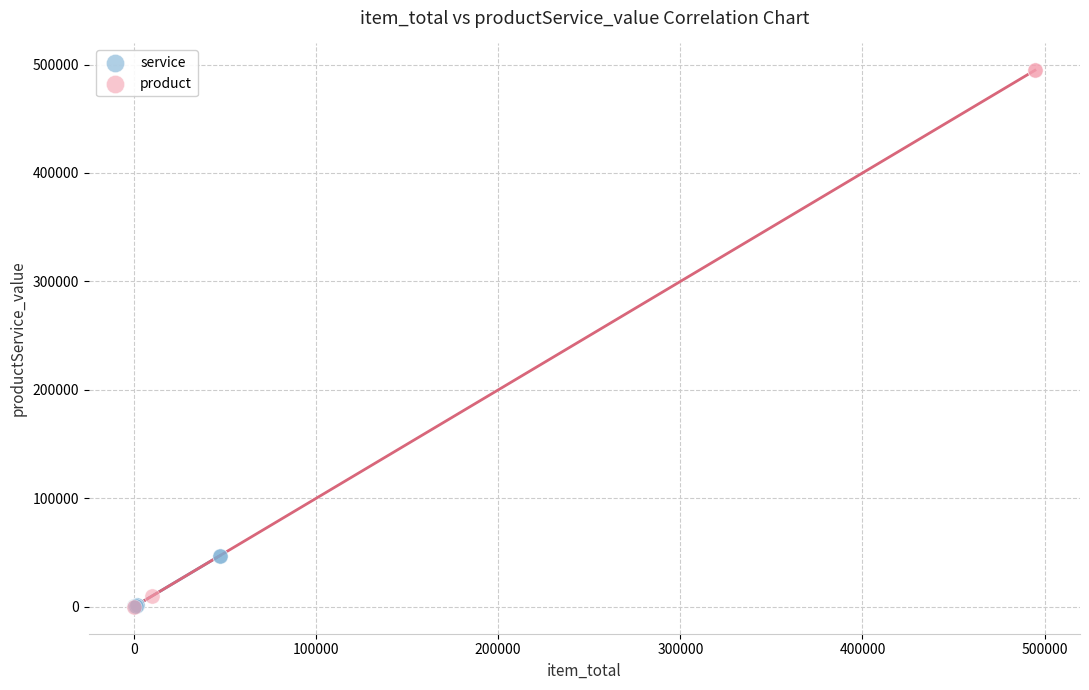

Which series contains the highest Y value?

product